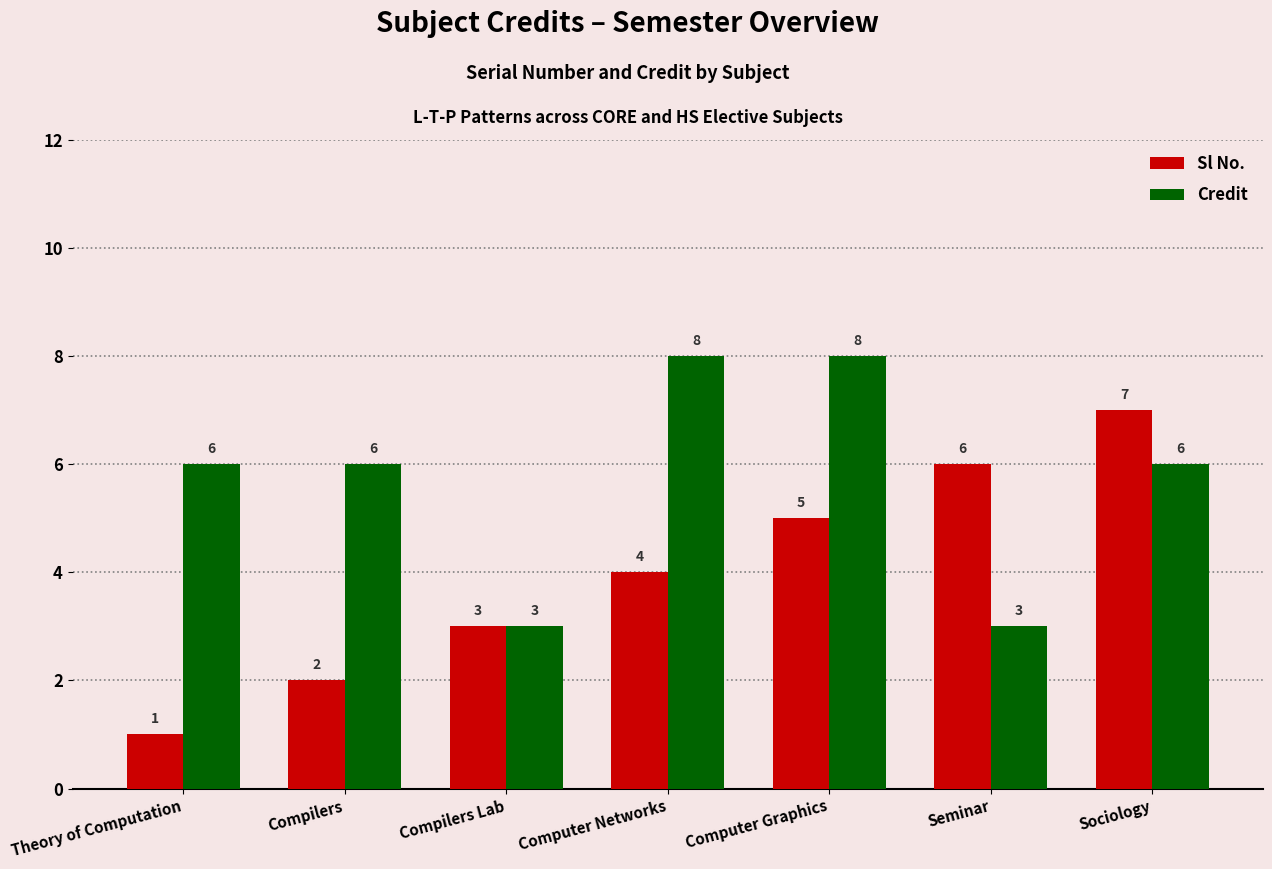

What is the value of the Sl No. bar at the 5th from the left?

5